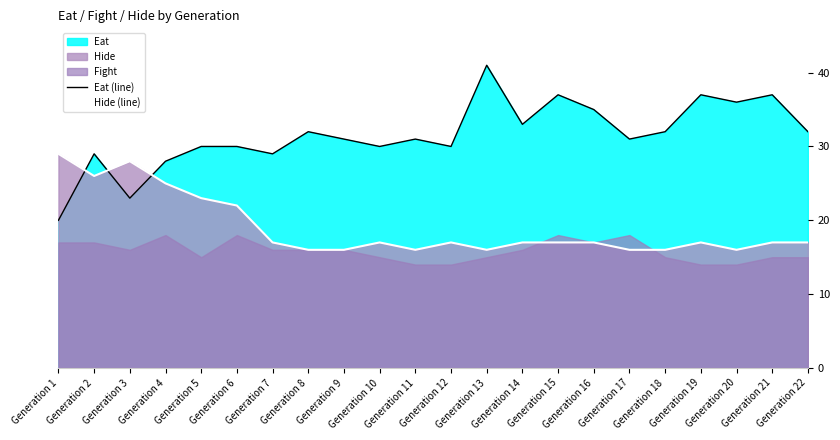

At which category does the chart reach its minimum across all series?

Generation 8